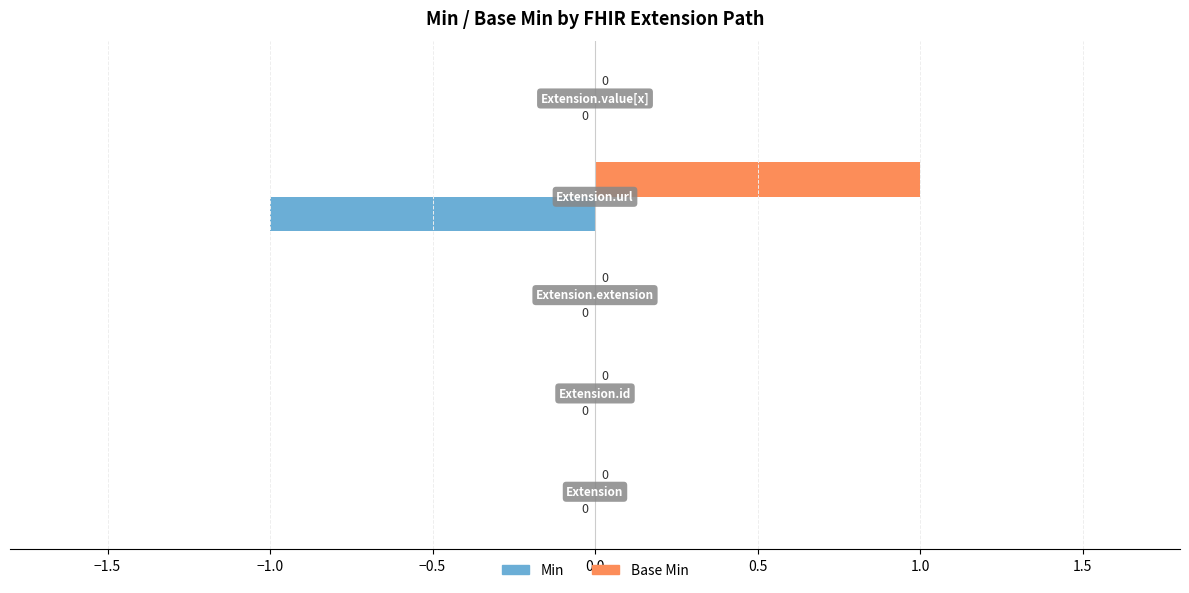

How many Base Min values are between 0 and 1?

5